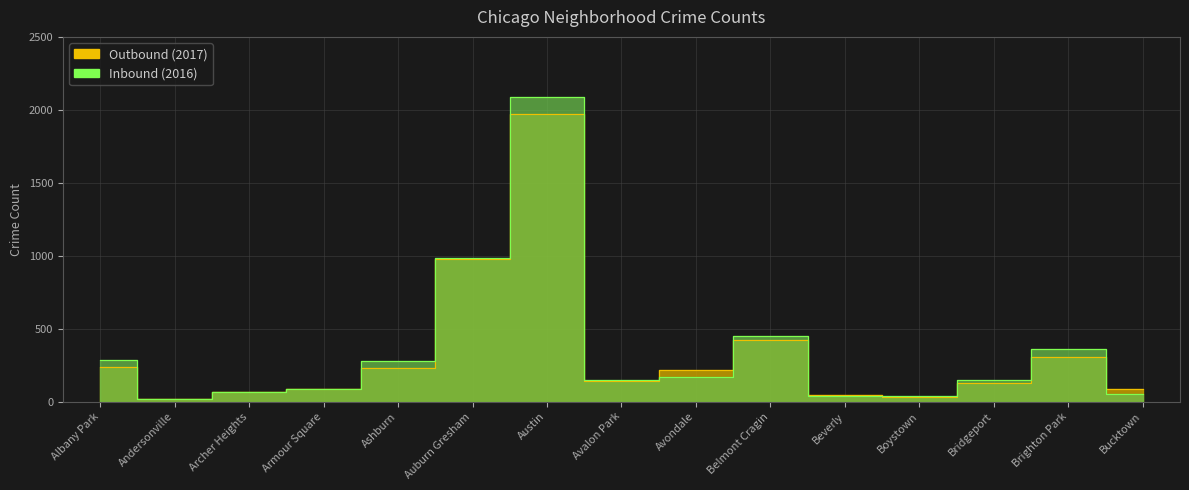

How many values in the Outbound (2017) series exceed 143?

7